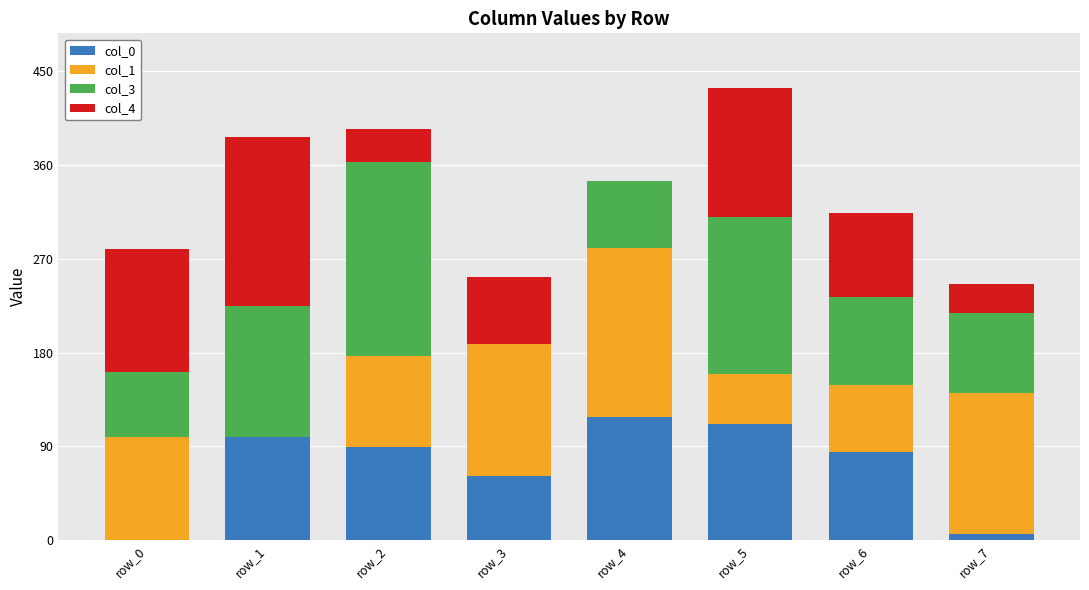

The value of col_0 at row_4 is 164. True or false?

False